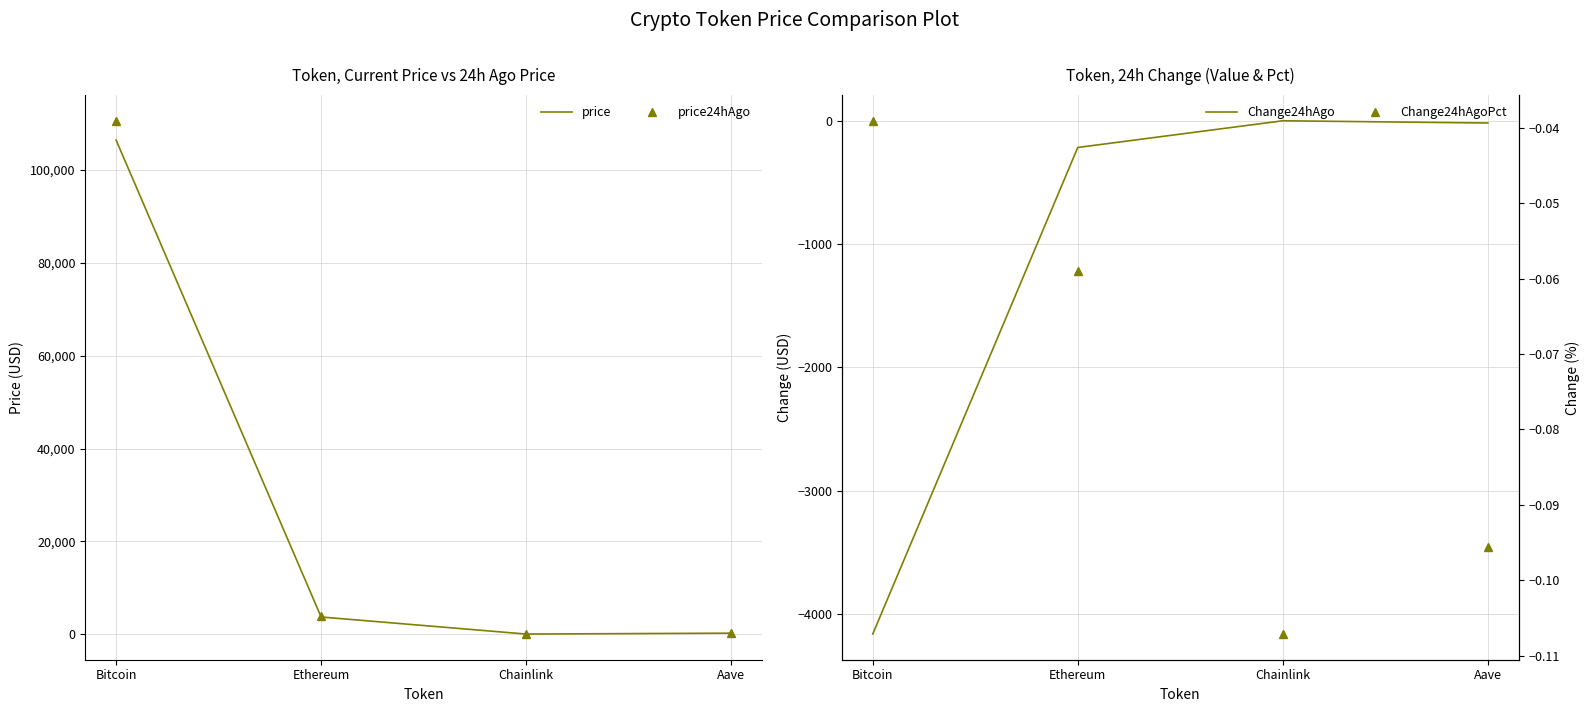

True or false: Change24hAgo and price24hAgo intersect in this chart.

False